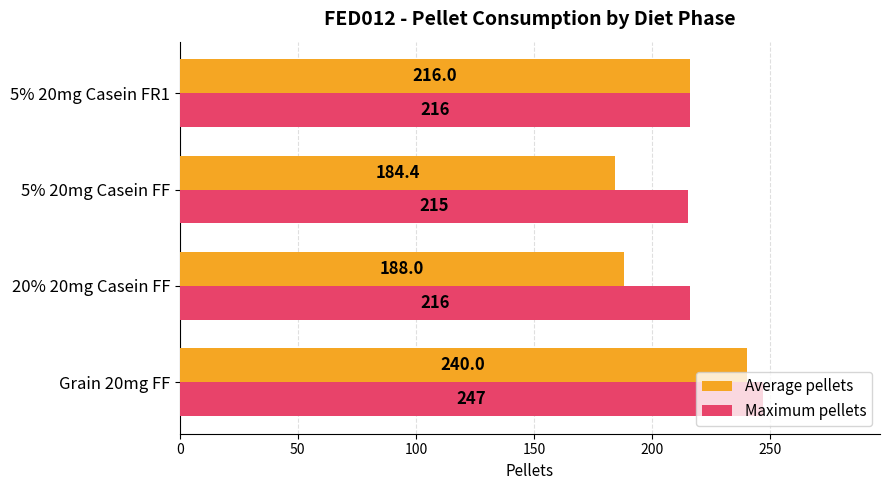

What value does the Maximum pellets series have at 5% 20mg Casein FF?

215.0